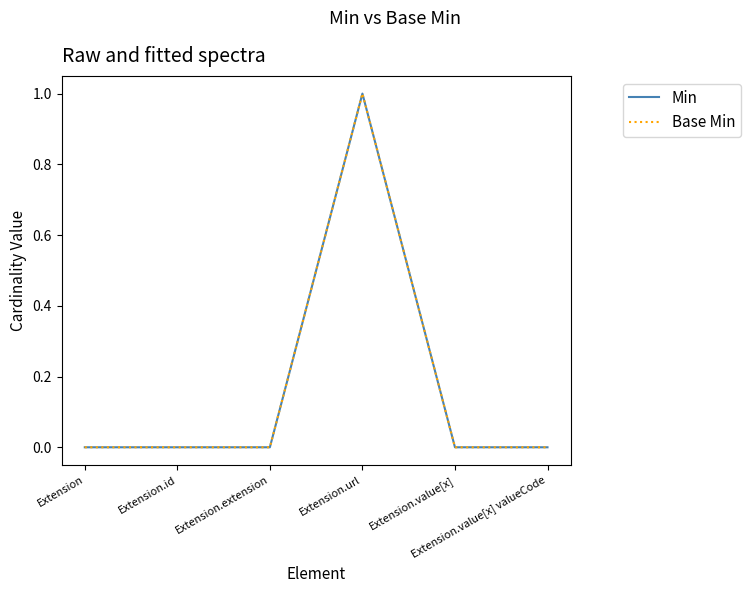

Does the chart have visible grid lines?

No